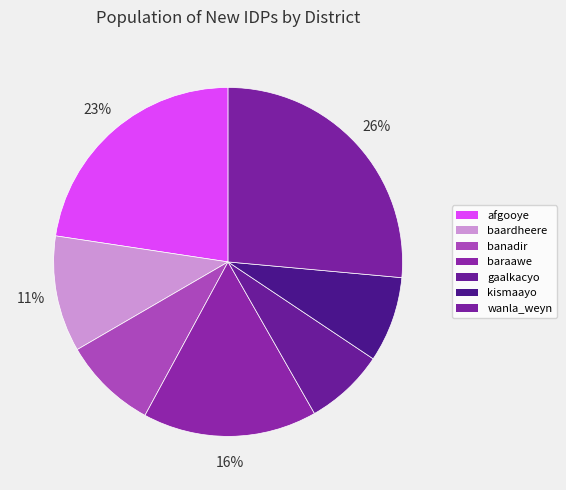

Rank the categories by value from highest to lowest.

wanla_weyn, afgooye, baraawe, baardheere, banadir, kismaayo, gaalkacyo